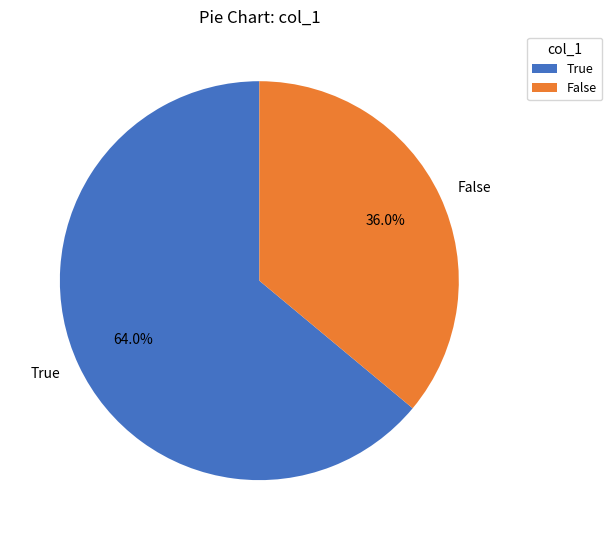

Which category has the biggest portion of the pie?

True